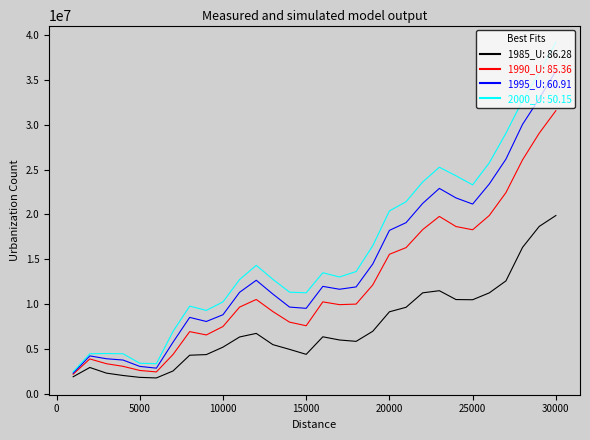

What is the minimum value shown in the chart?

1739447